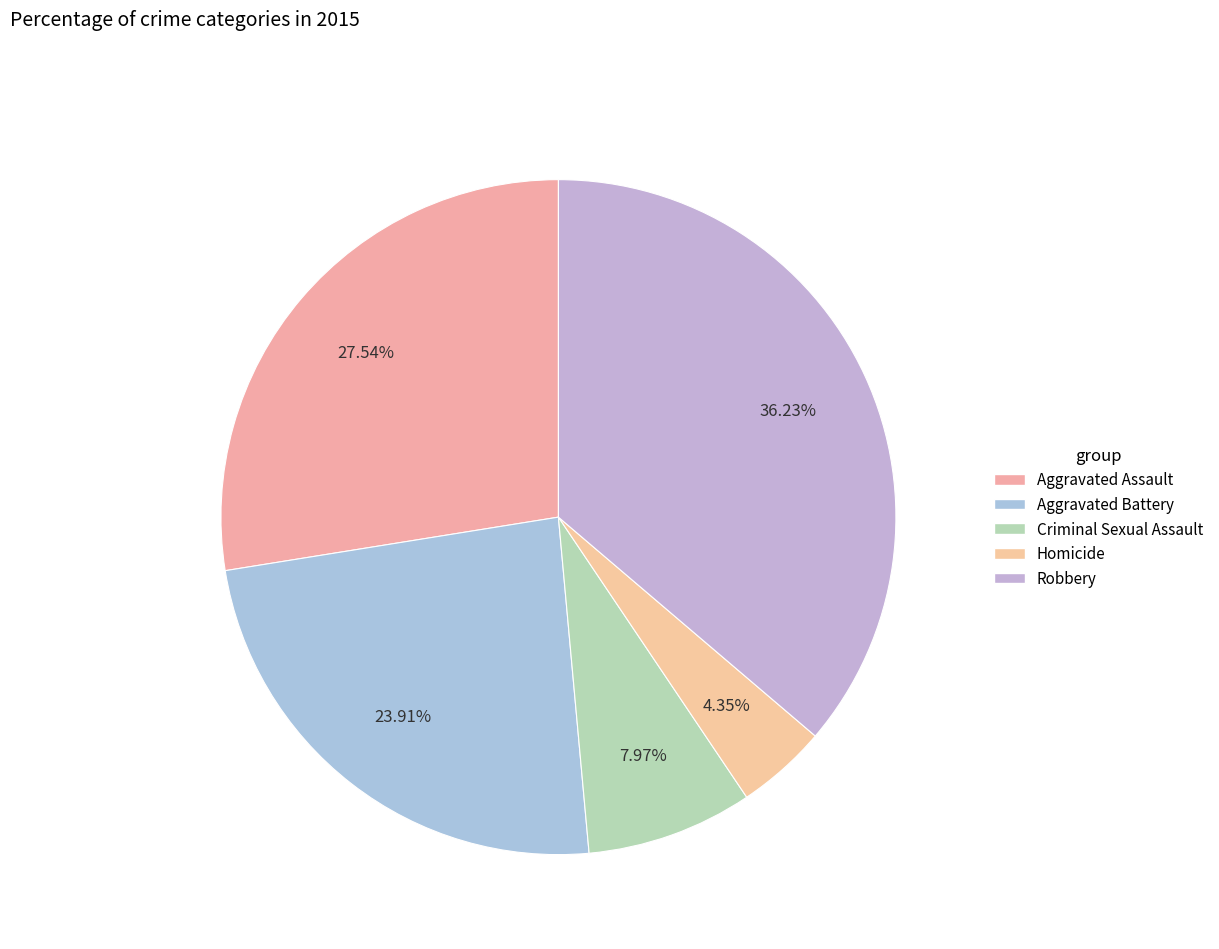

Between Robbery and Homicide, which is larger?

Robbery